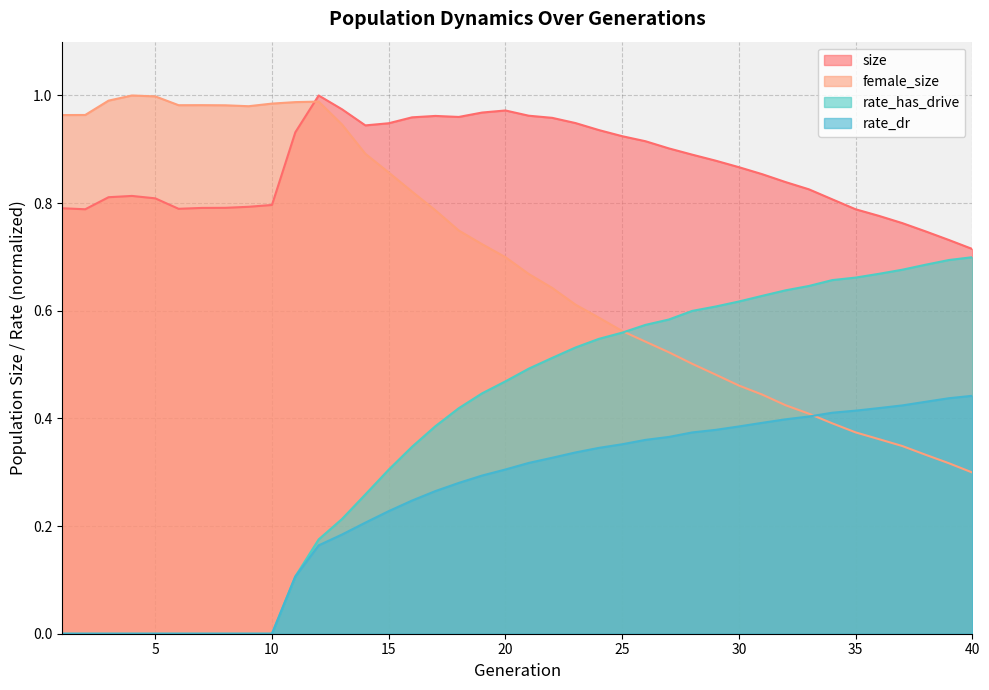

List the labels in order of rate_has_drive value, smallest first.

1, 2, 3, 4, 5, 6, 7, 8, 9, 10, 11, 12, 13, 14, 15, 16, 17, 18, 19, 20, 21, 22, 23, 24, 25, 26, 27, 28, 29, 30, 31, 32, 33, 34, 35, 36, 37, 38, 39, 40